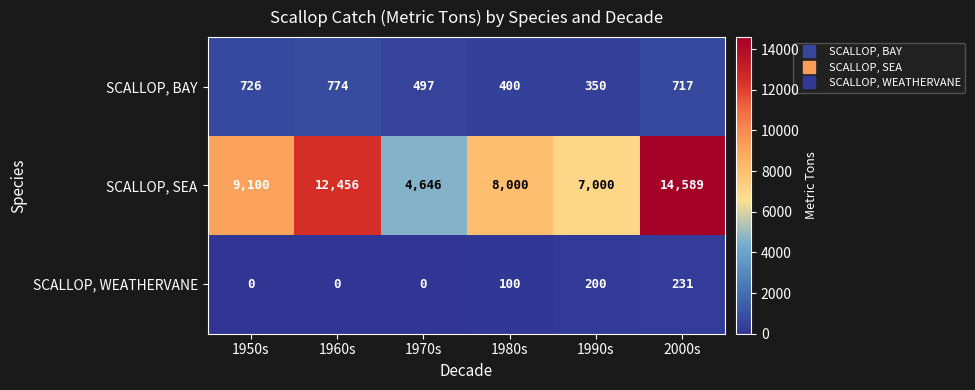

What is the total value across all series at 2000s?

15537